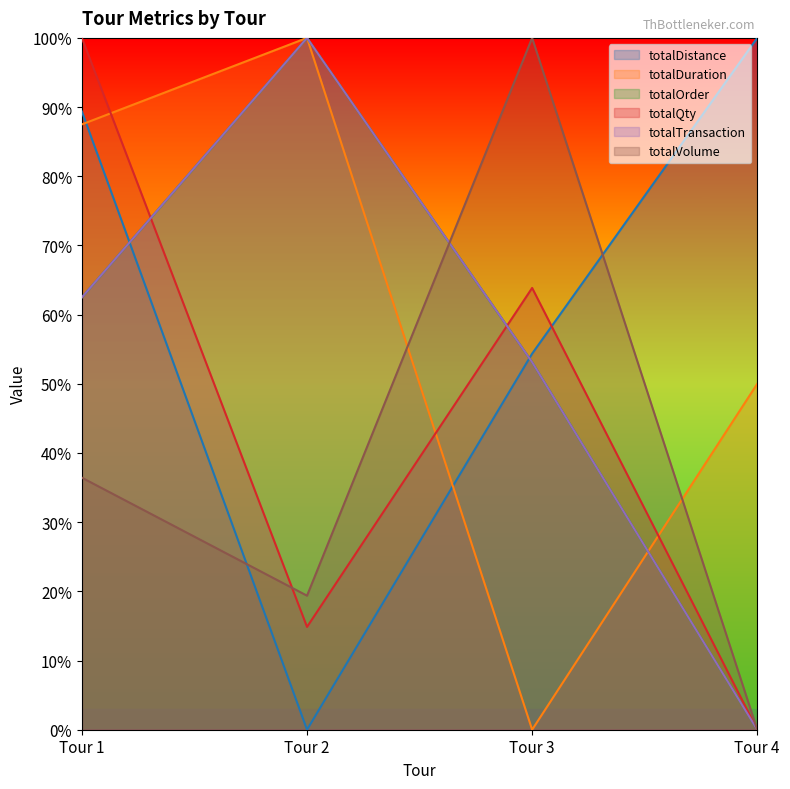

Is the value of totalDuration at Tour 4 greater than the value of totalTransaction at Tour 1?

No